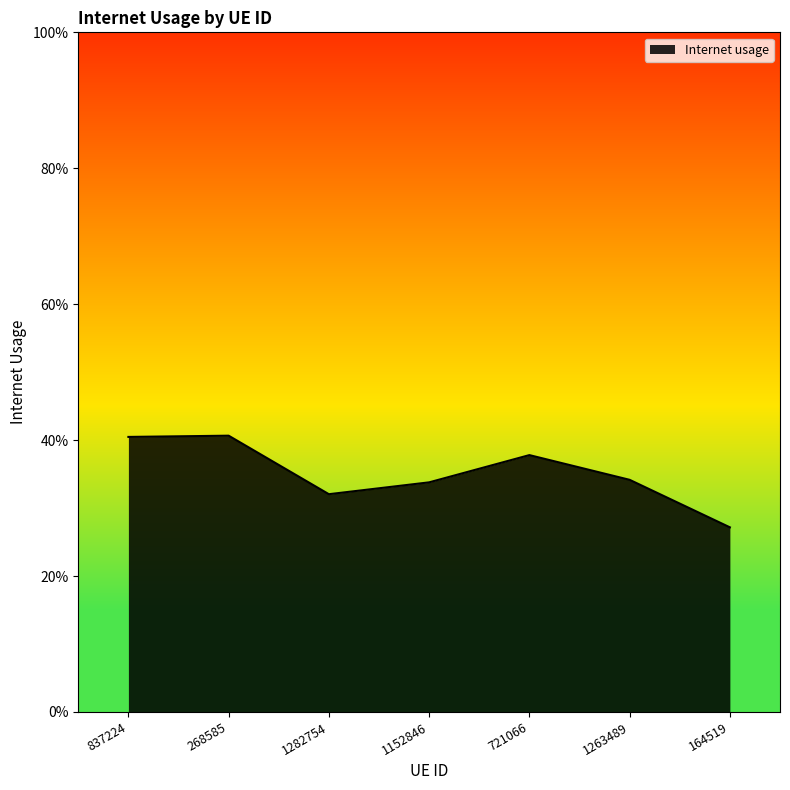

How many points are higher than both their immediate neighbors (excluding endpoints)?

2